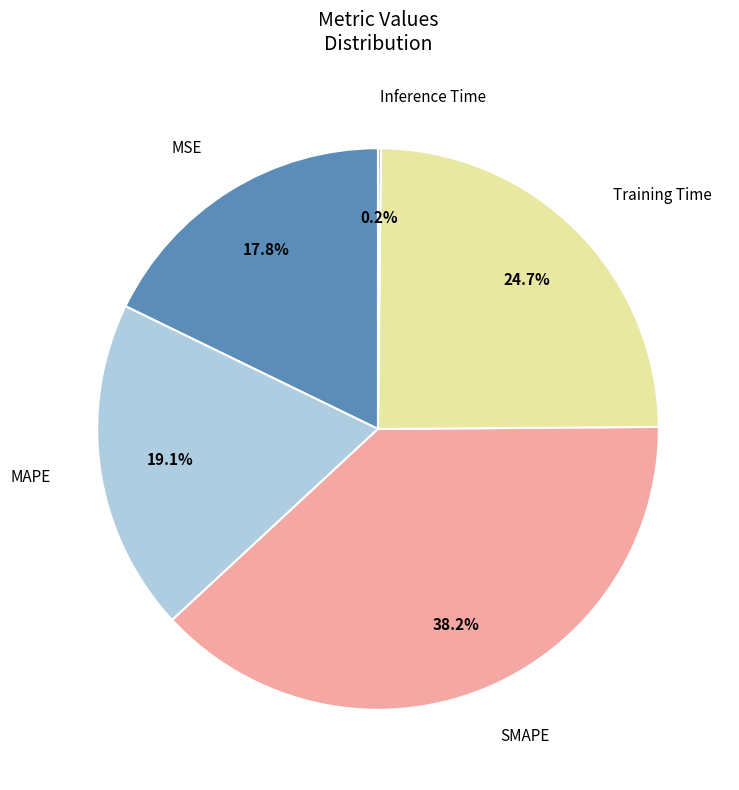

Does any single category account for the majority?

No